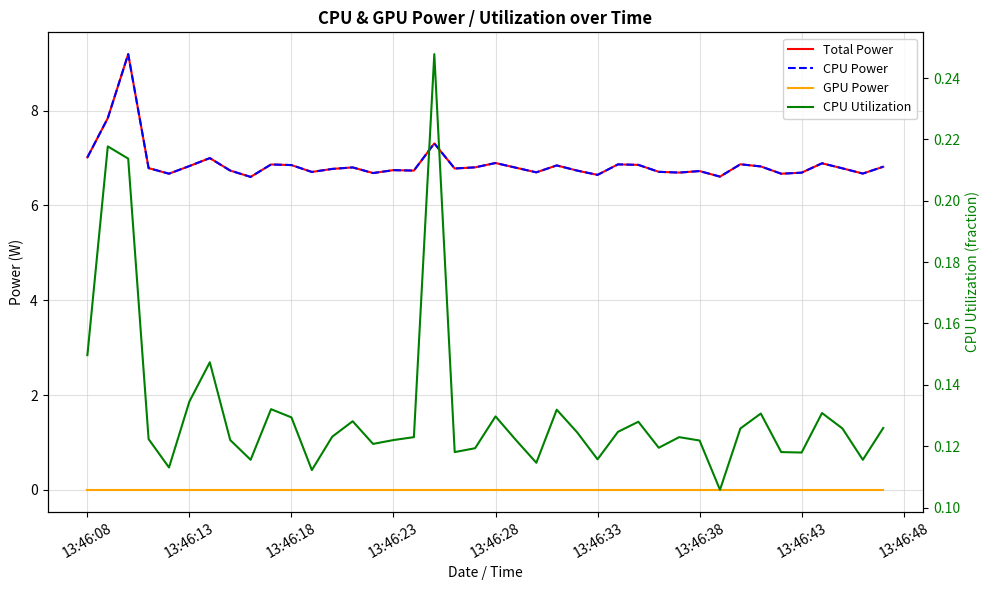

Which series has the largest total across all categories?

Total Power